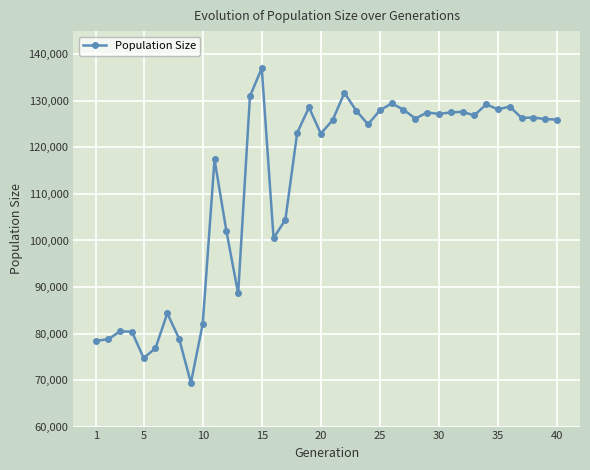

What is the sum of all values?

4490229